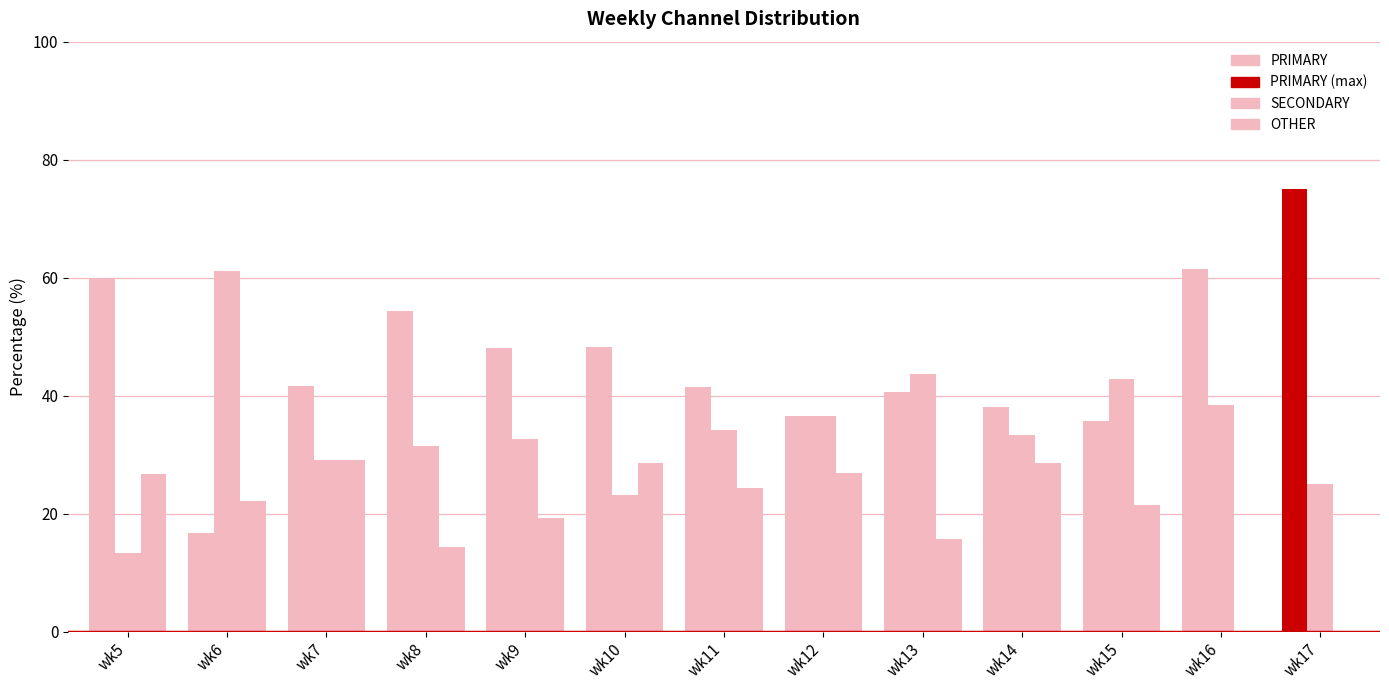

Does the chart contain stacked bars?

No